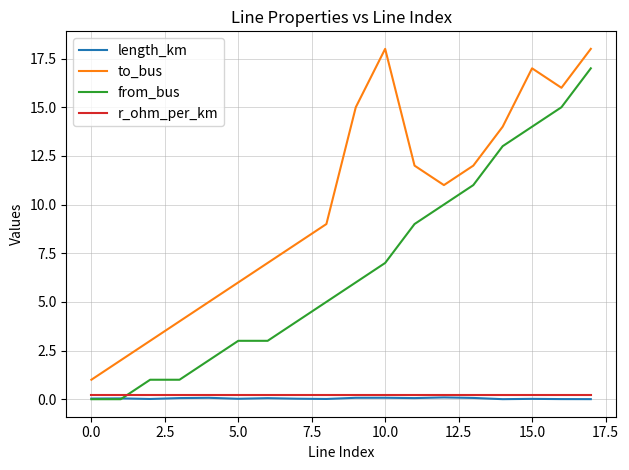

What is the highest value of the from_bus series?

17.0